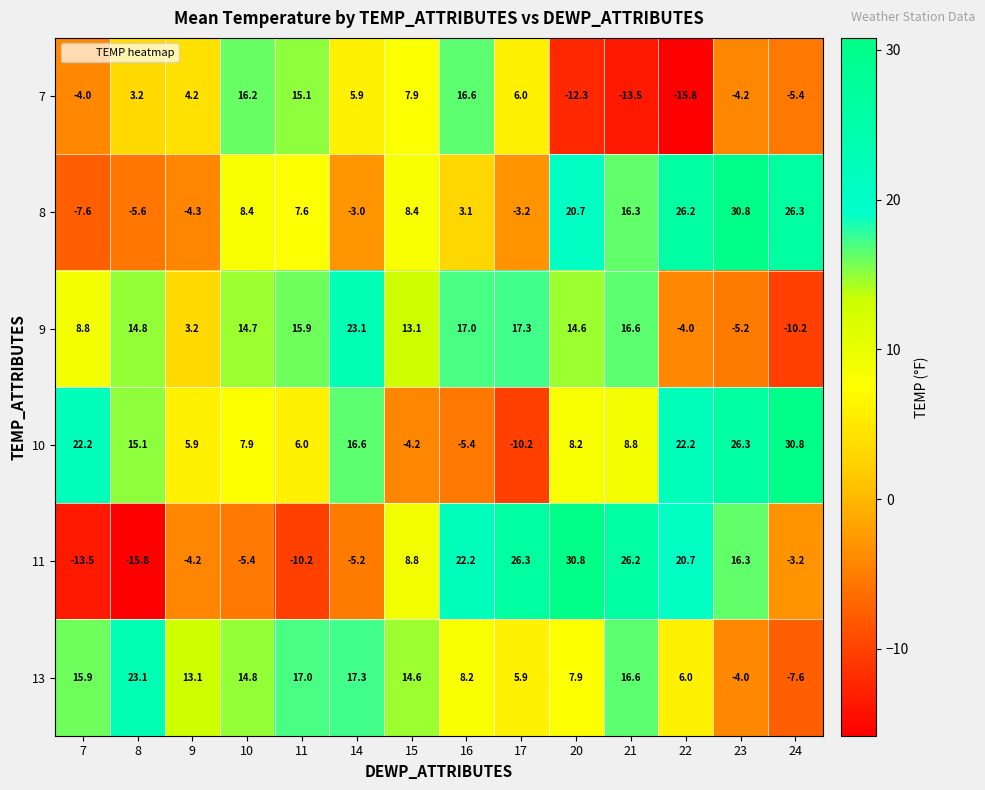

At which category is the sum across all series the highest?

21